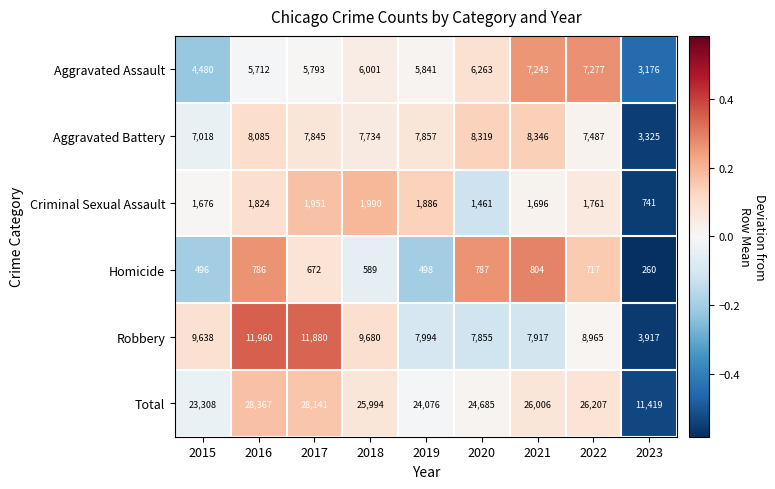

At which category is the sum across all series the highest?

2016